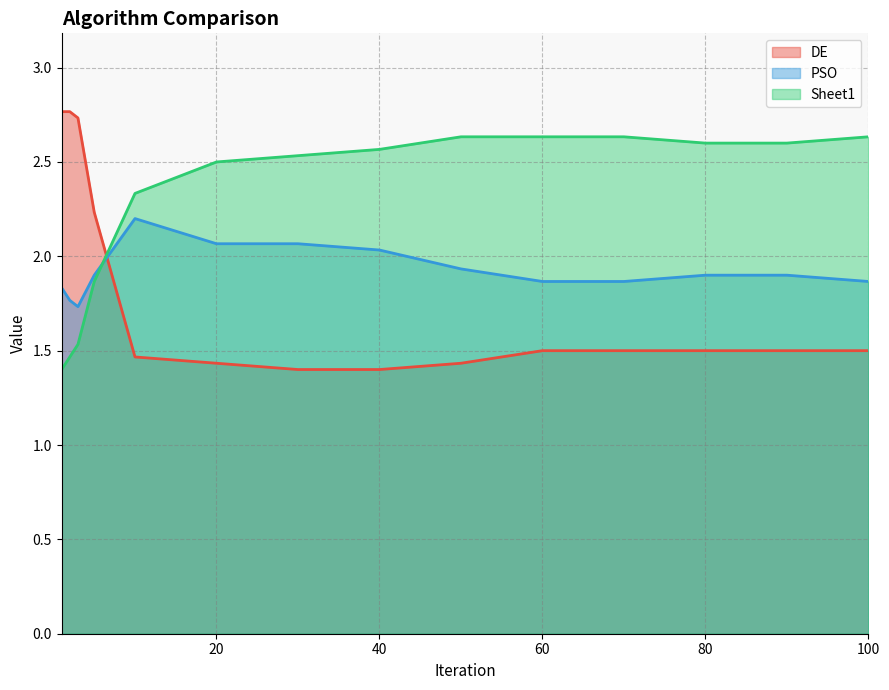

What is the total value across all series at 3?

6.0